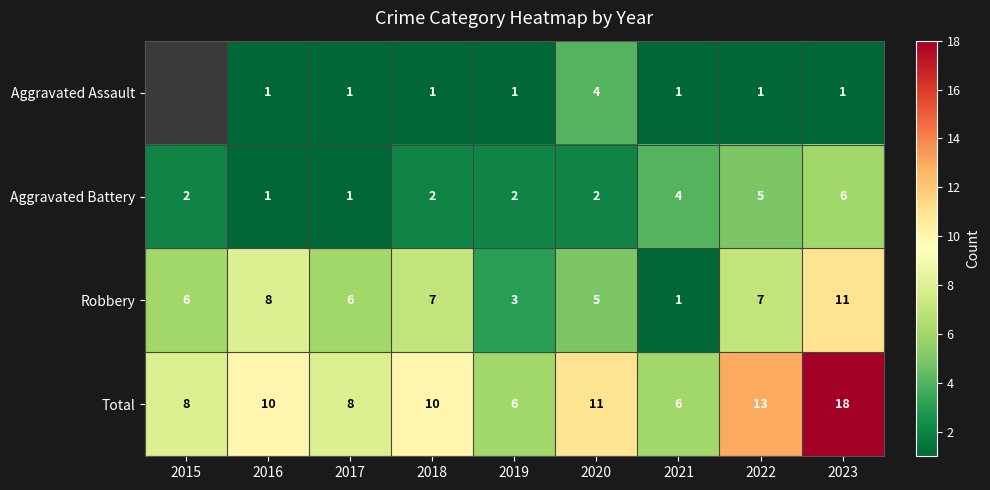

Where is Total nearest to the value 12?

2020